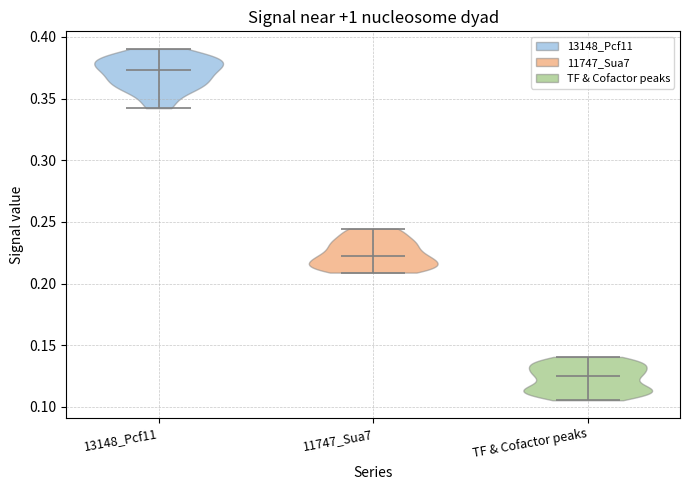

Reading left to right, read every violin against the y-axis: where its median line is, and the lowest and highest points it reaches. The values are not printed on the chart, so give them approximately, as read against the axis.

13148_Pcf11: median line 0.375, lowest point 0.340, highest point 0.390
11747_Sua7: median line 0.220, lowest point 0.210, highest point 0.245
TF & Cofactor peaks: median line 0.125, lowest point 0.105, highest point 0.140